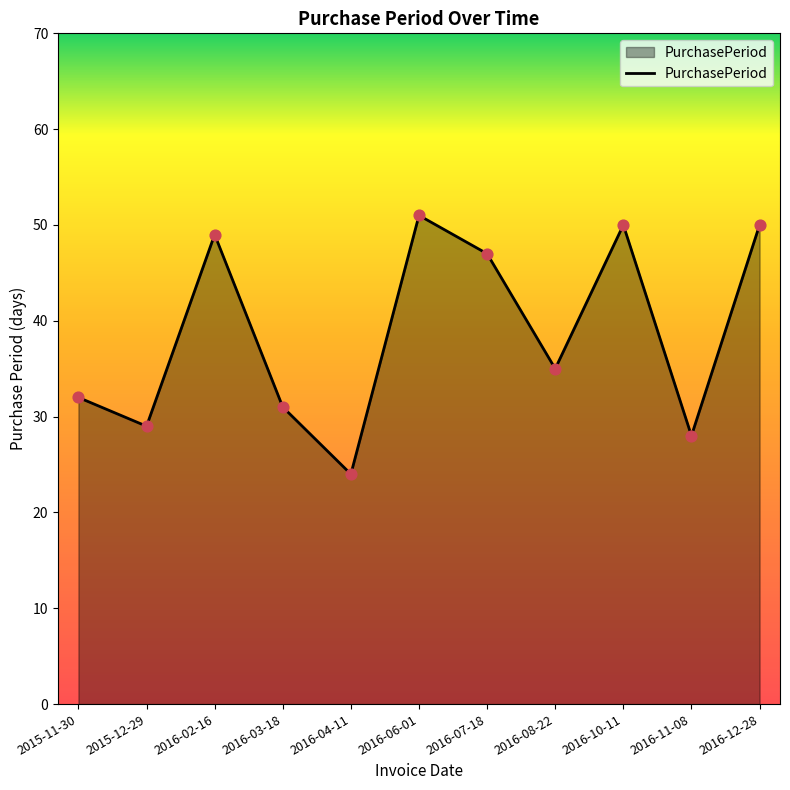

What is the change in value from 2016-11-08 to 2016-12-28?

+22